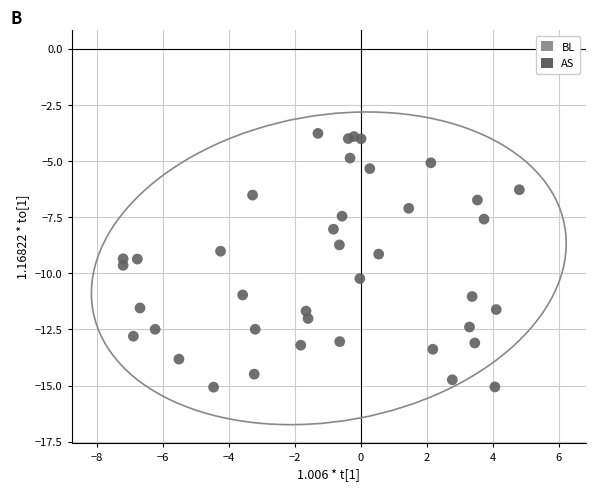

What is the range of Y values (max minus min)?

11.3